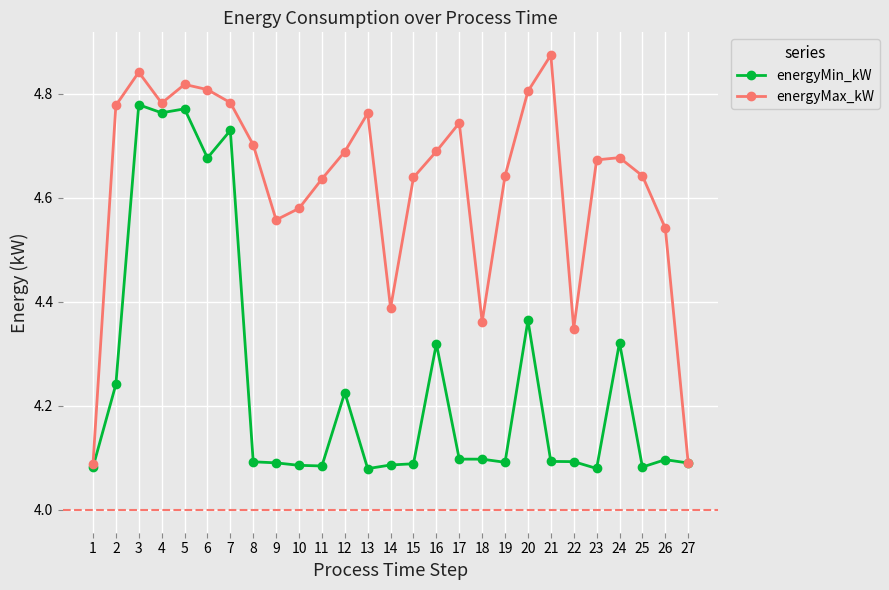

What is the sum of the energyMin_kW values at 3 and 11?

8.9